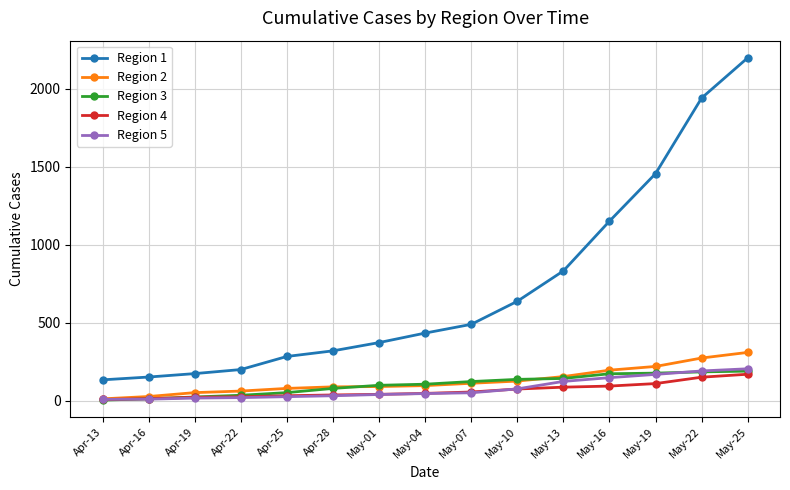

At how many categories does at least one series exceed 248?

11